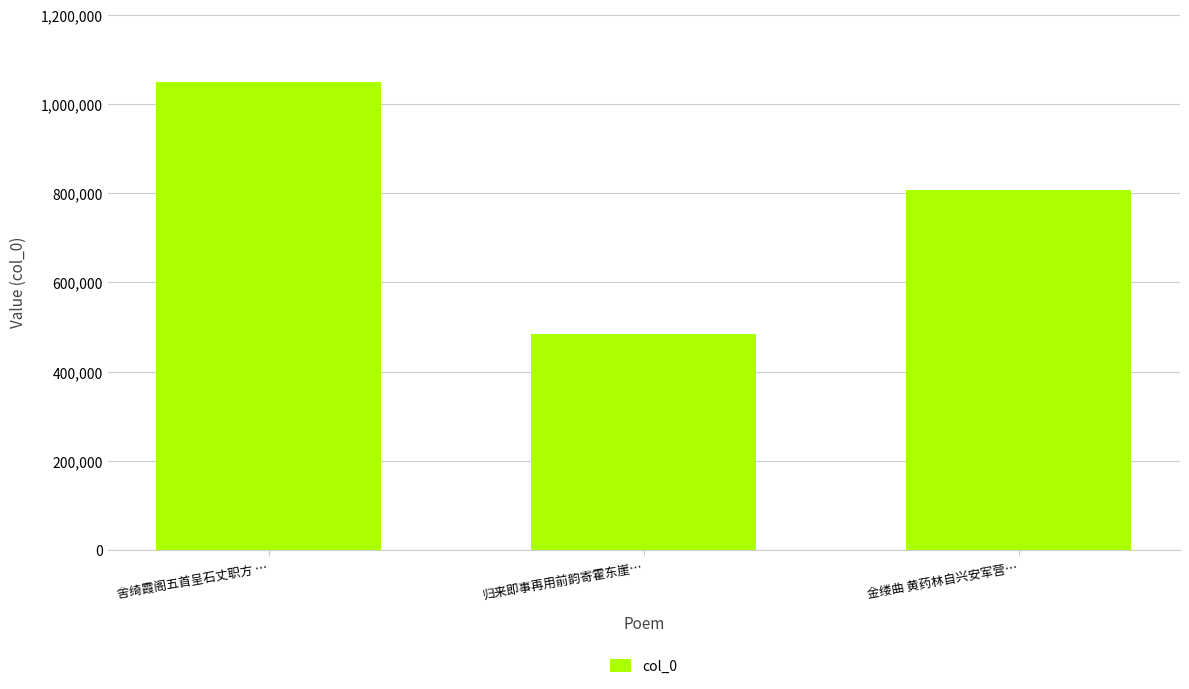

Reading left to right, extract all data points from this chart.

1048383	484041	808090